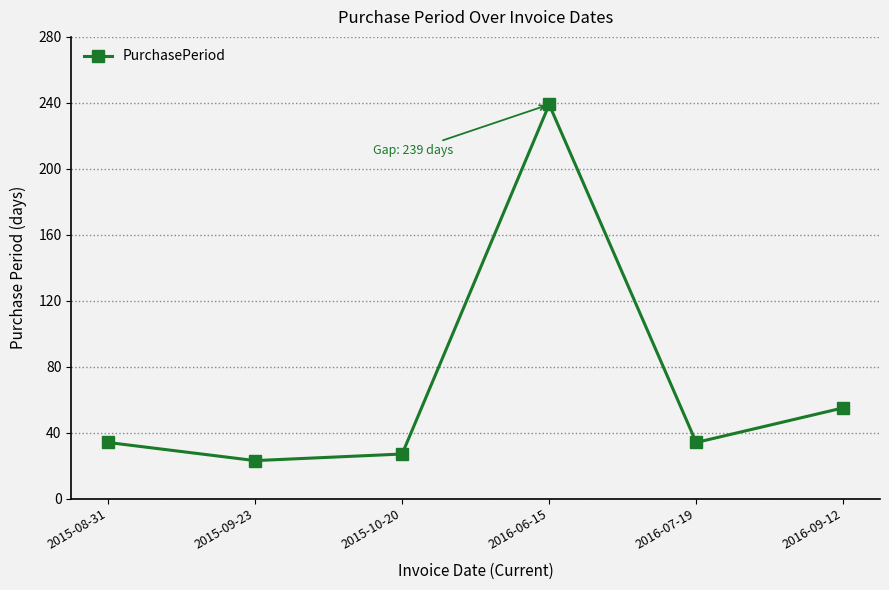

The value at 2016-09-12 is 30. True or false?

False